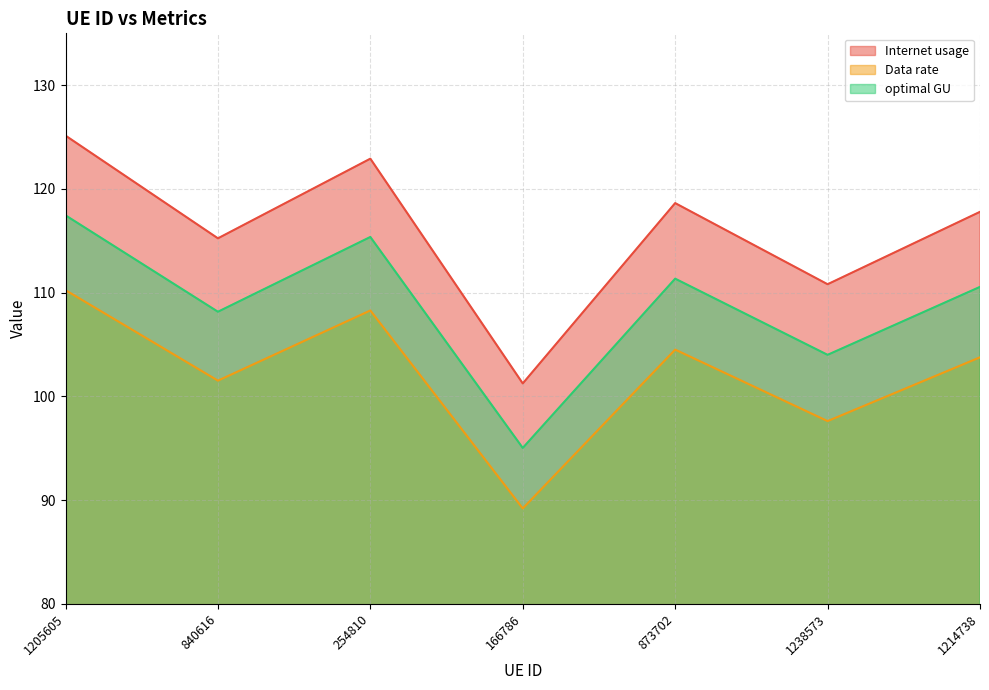

What is the greatest value displayed?

125.1